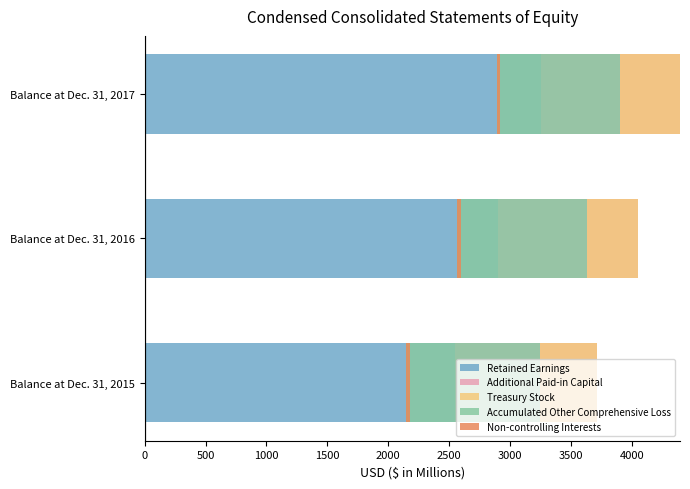

Is it true that Additional Paid-in Capital equals 752 at Balance at Dec. 31, 2016?

False